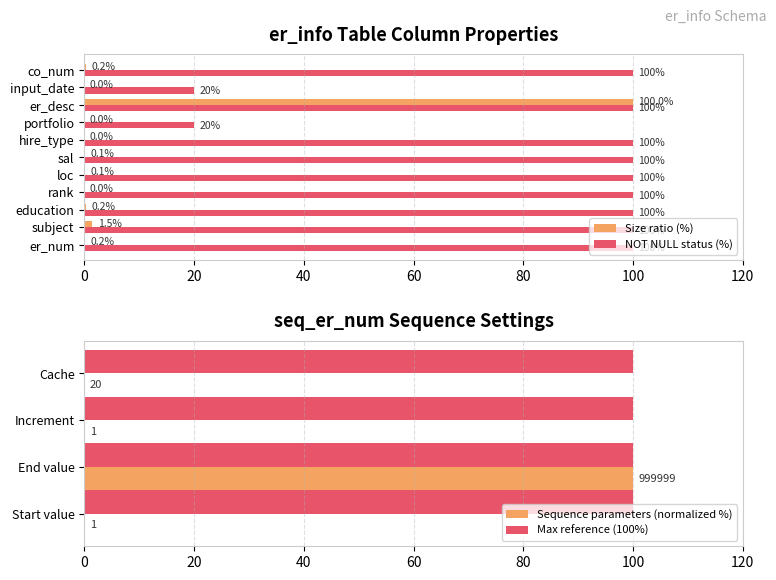

Approximately how many times larger is the value at er_num compared to er_desc?

1.0